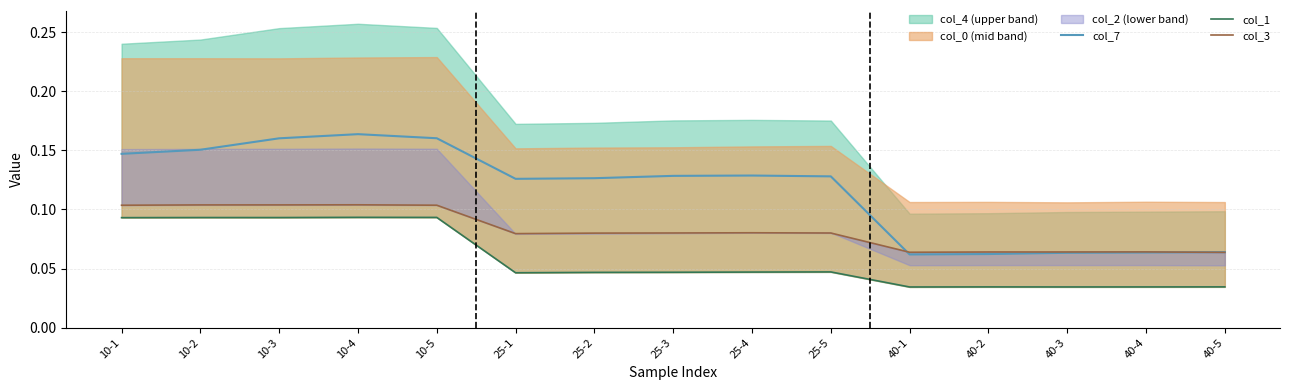

Does the chart have visible grid lines?

Yes